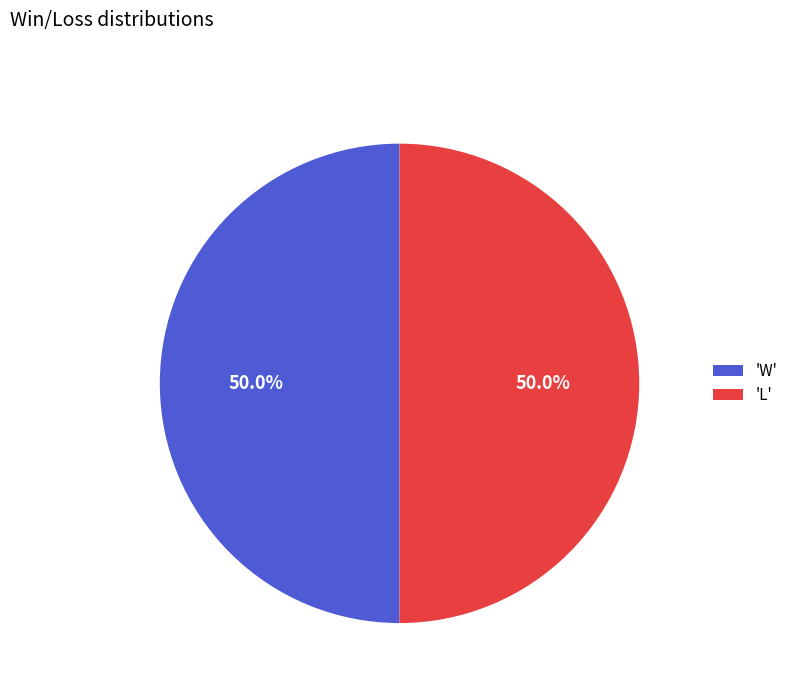

What portion of the pie excludes 'L'?

50.0%